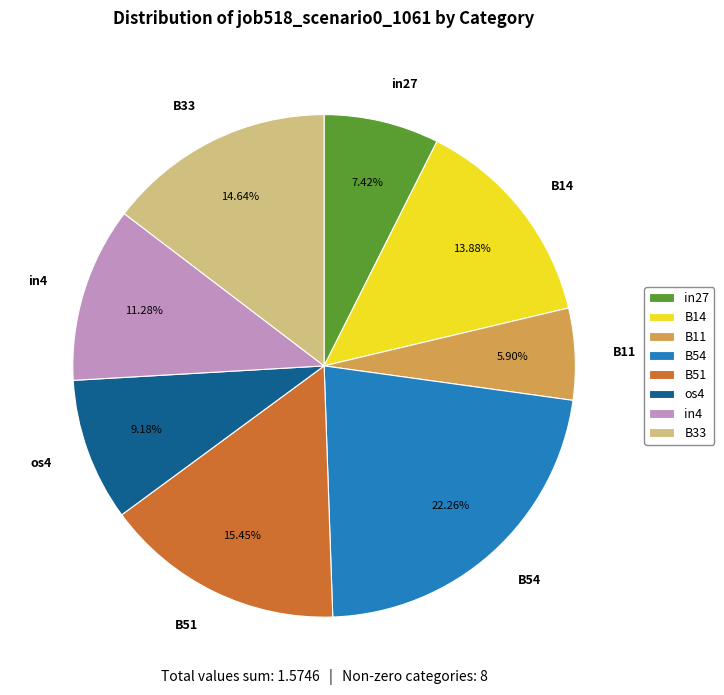

Between B33 and B14, which is larger?

B33